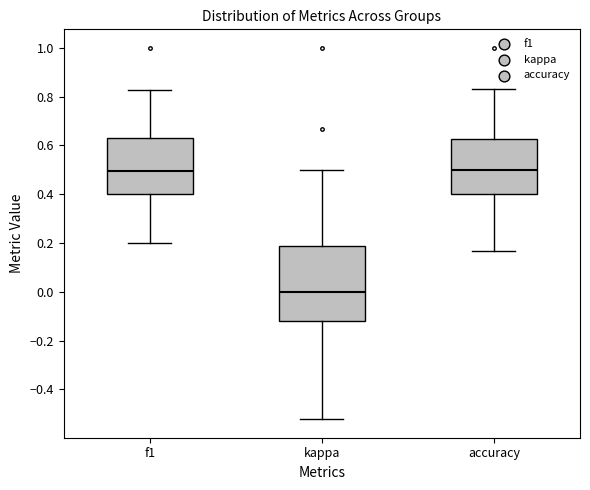

Where does the median line of the box for accuracy sit on the y-axis? The values are not printed on the chart, so give them approximately, as read against the axis.

0.50